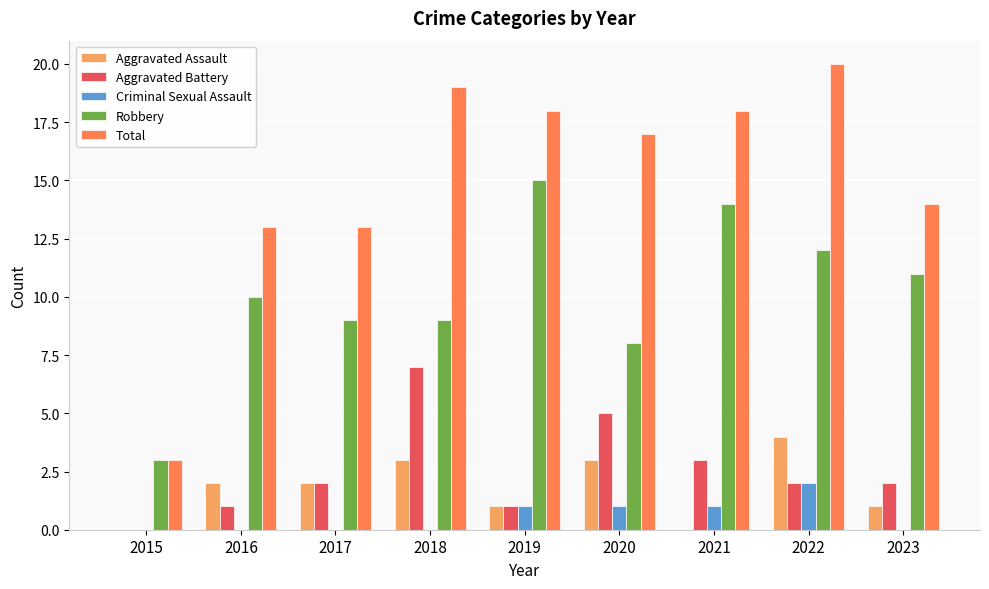

What is the approximate value of Aggravated Assault at 2022?

4